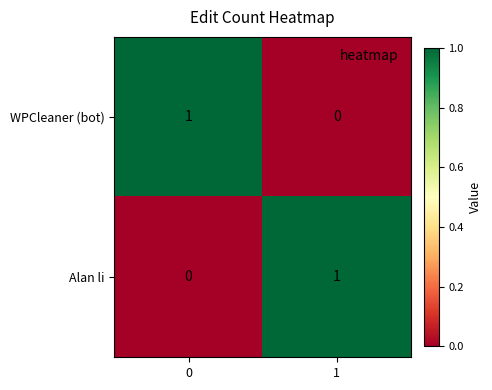

What is the spread (max minus min) of values at 1?

1